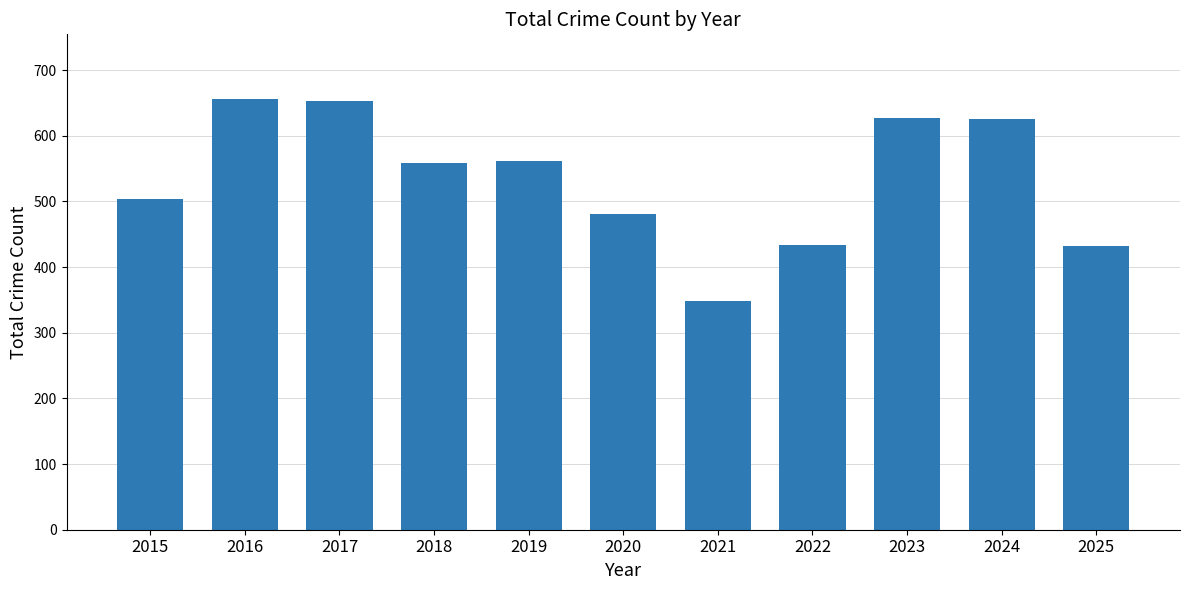

What is the maximum value shown in the chart?

656